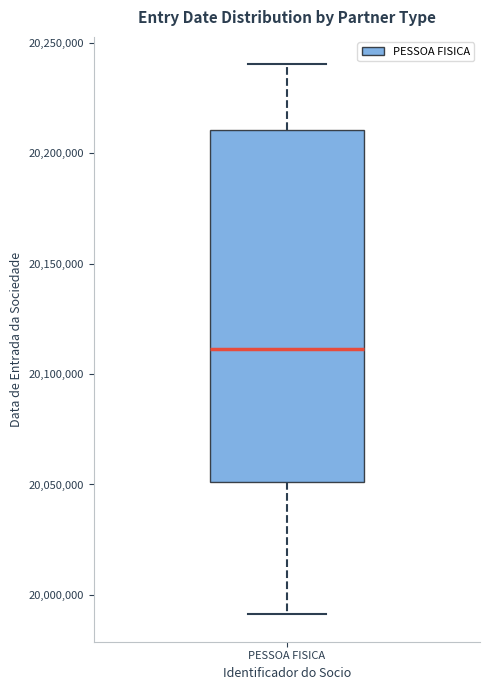

Read this box plot against the y-axis: the position of the median line, the range covered by the box, and the ends of both whiskers. The values are not printed on the chart, so give them approximately, as read against the axis.

median 20110000, box 20050000 to 20210000, whiskers 19990000 to 20240000